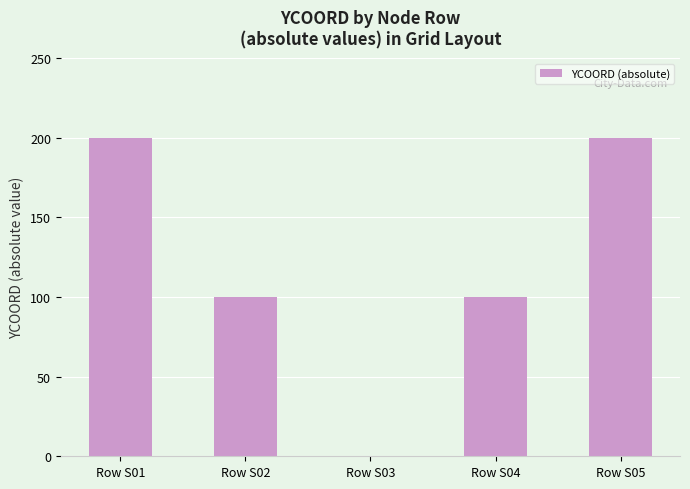

Is it true that the value at Row S05 is 59?

False